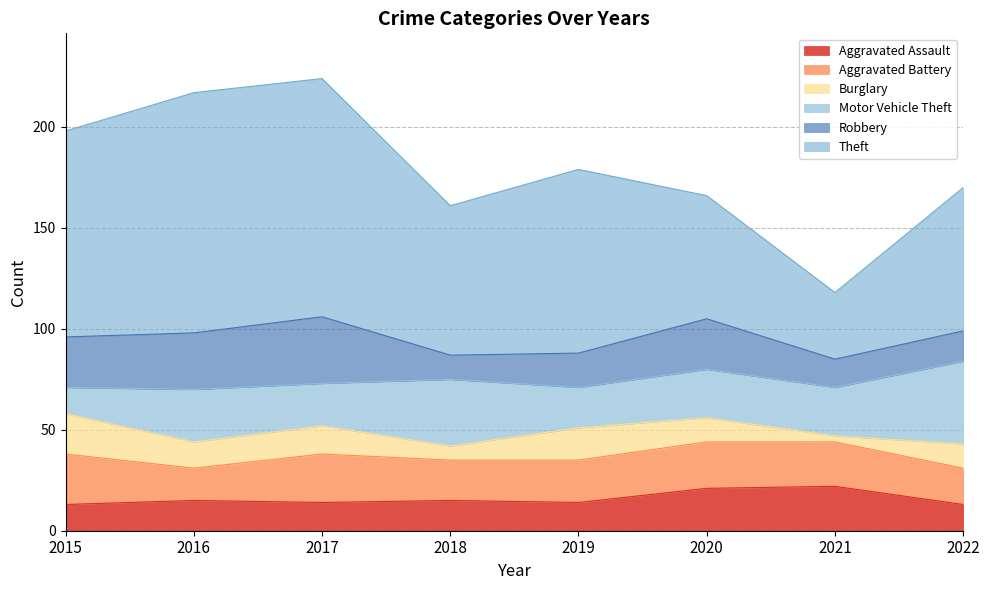

True or false: Aggravated Assault and Motor Vehicle Theft intersect in this chart.

False